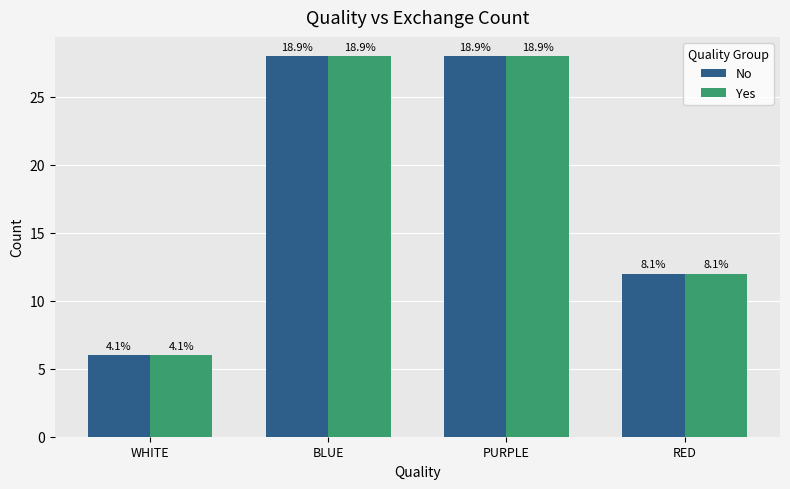

Reading left to right, extract all data points from this chart.

No: WHITE=6	BLUE=28	PURPLE=28	RED=12
Yes: WHITE=6	BLUE=28	PURPLE=28	RED=12